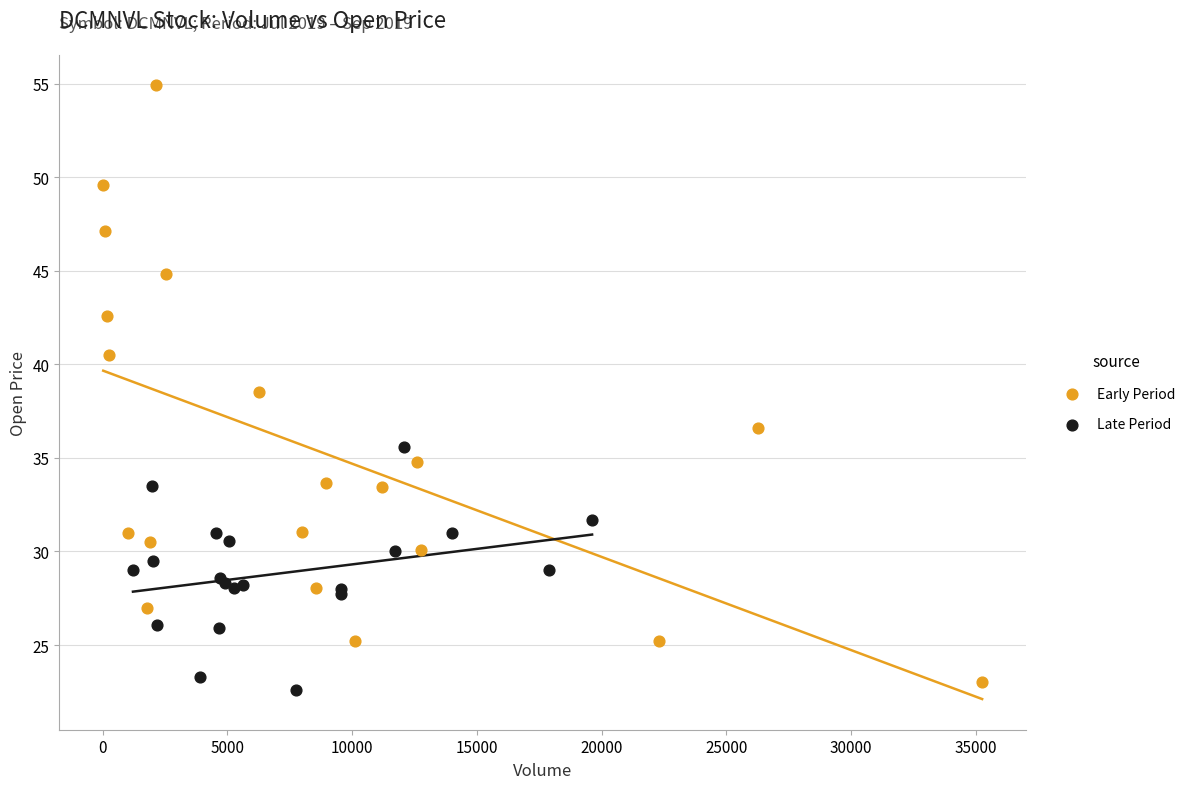

Which series has the largest Y range (max minus min)?

Early Period